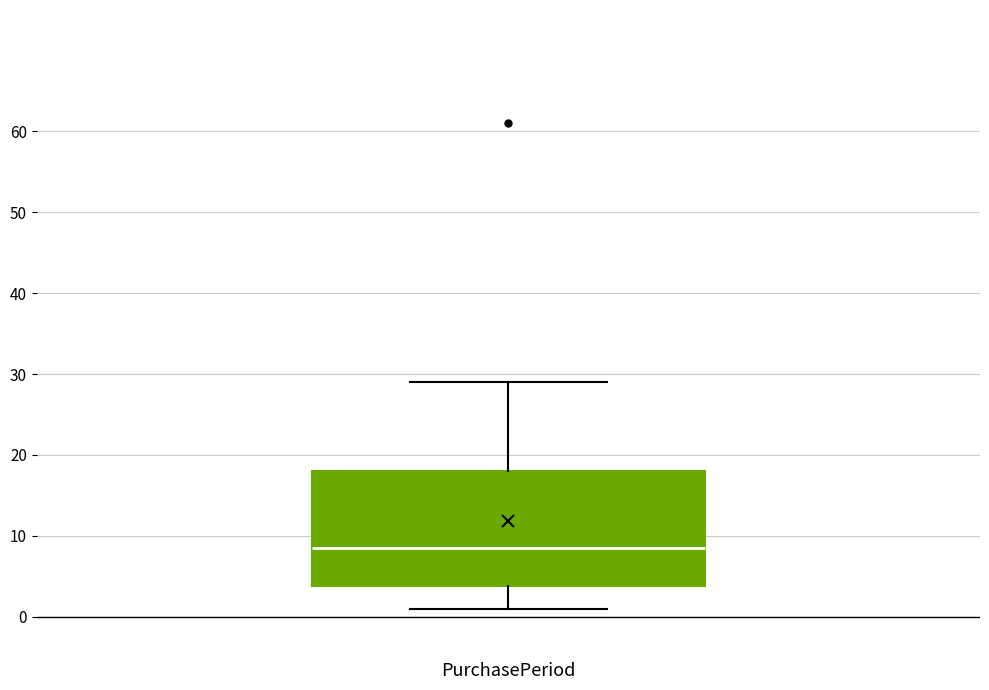

Read this box plot against the y-axis: the position of the median line, the range covered by the box, and the ends of both whiskers. The values are not printed on the chart, so give them approximately, as read against the axis.

median 9, box 4 to 18, whiskers 1 to 29